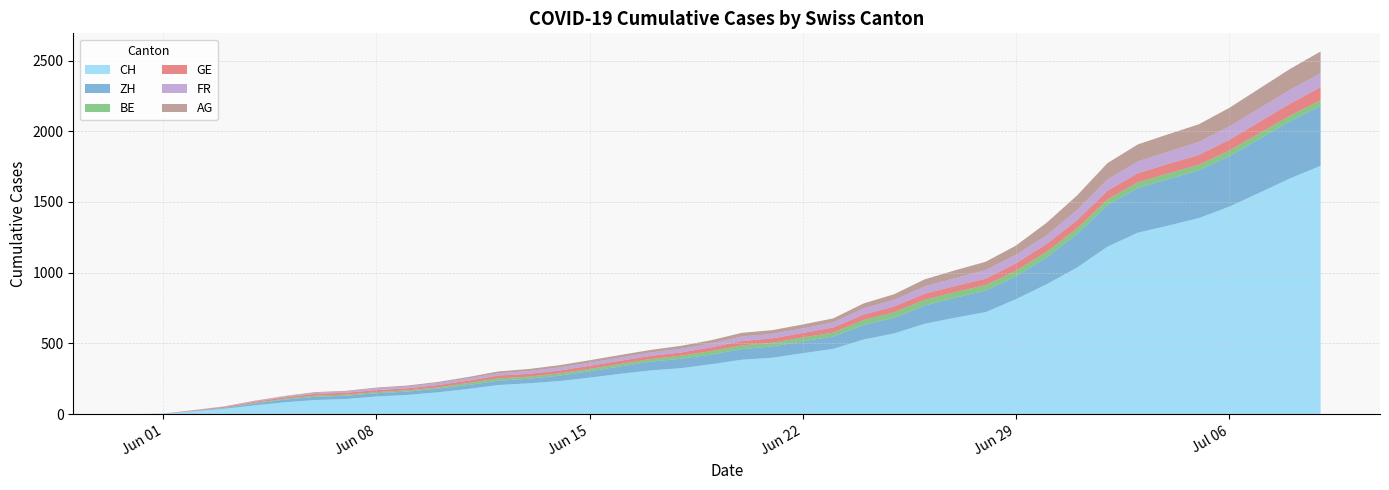

Reading left to right, what are all the values shown in this chart?

CH: 0	3	20	38	62	84	100	107	125	136	154	178	206	218	234	258	285	309	325	353	385	399	431	462	528	571	639	682	721	813	918	1036	1184	1283	1333	1386	1467	1566	1667	1756
ZH: 0	0	2	5	13	19	23	23	23	23	26	28	30	33	38	45	52	62	67	68	75	80	83	87	103	110	129	141	152	161	189	237	293	316	329	337	356	381	404	423
BE: 0	0	1	2	4	6	8	8	8	9	9	14	17	14	16	17	18	18	21	25	26	26	28	28	35	40	40	40	40	40	40	40	40	40	40	40	40	40	40	40
GE: 0	1	4	6	8	10	13	13	14	14	16	16	20	20	20	22	22	23	23	27	31	31	32	36	38	40	43	43	44	52	56	57	62	64	67	69	76	80	84	92
FR: 0	0	2	3	5	7	7	9	13	13	15	16	16	20	22	22	23	24	26	27	32	32	32	36	44	47	52	56	61	61	61	72	79	84	87	92	94	96	99	100
AG: 0	0	0	1	3	3	5	5	5	7	7	10	13	14	16	17	18	18	21	23	26	26	28	28	35	40	50	55	59	65	88	103	116	120	123	125	132	140	147	153